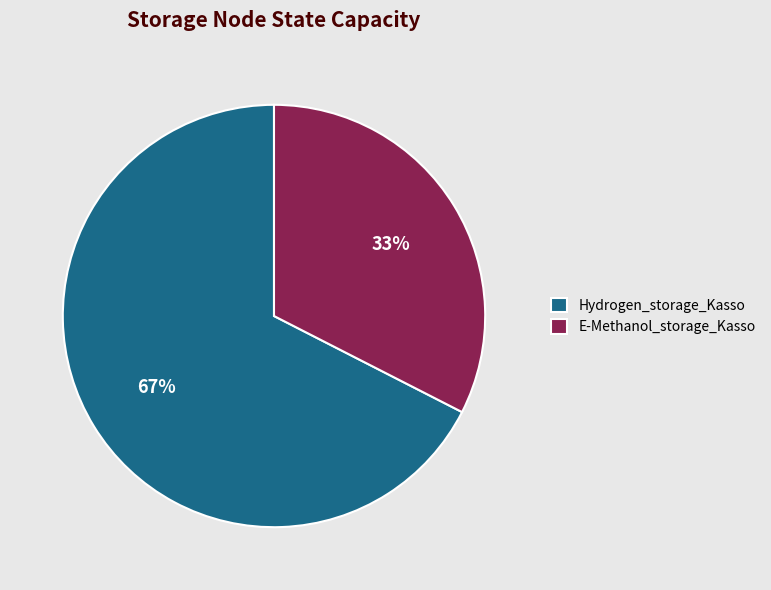

Does any single category account for the majority?

Yes